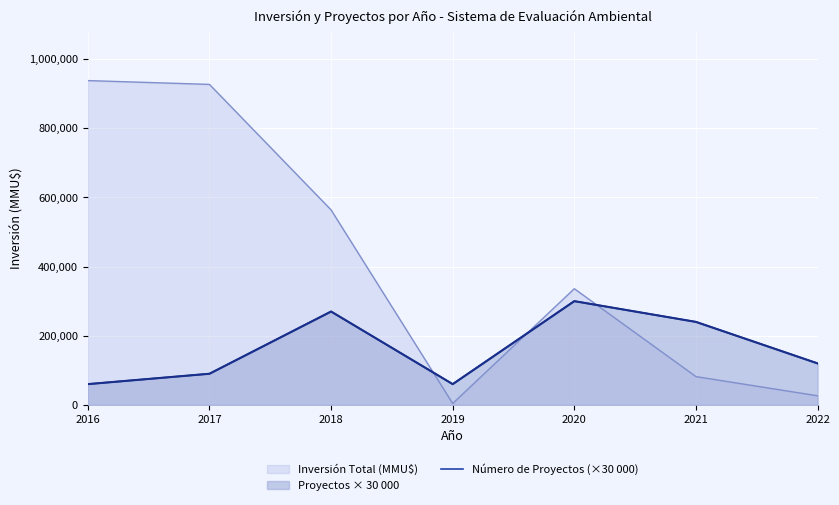

Count the number of categories in the chart.

7